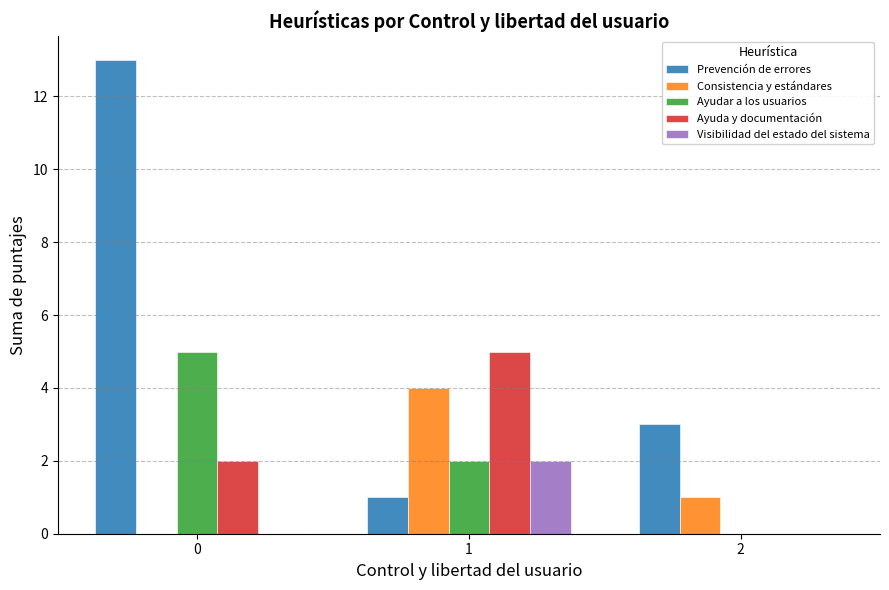

True or false: Ayuda y documentación has a value of 0 at 2.

True